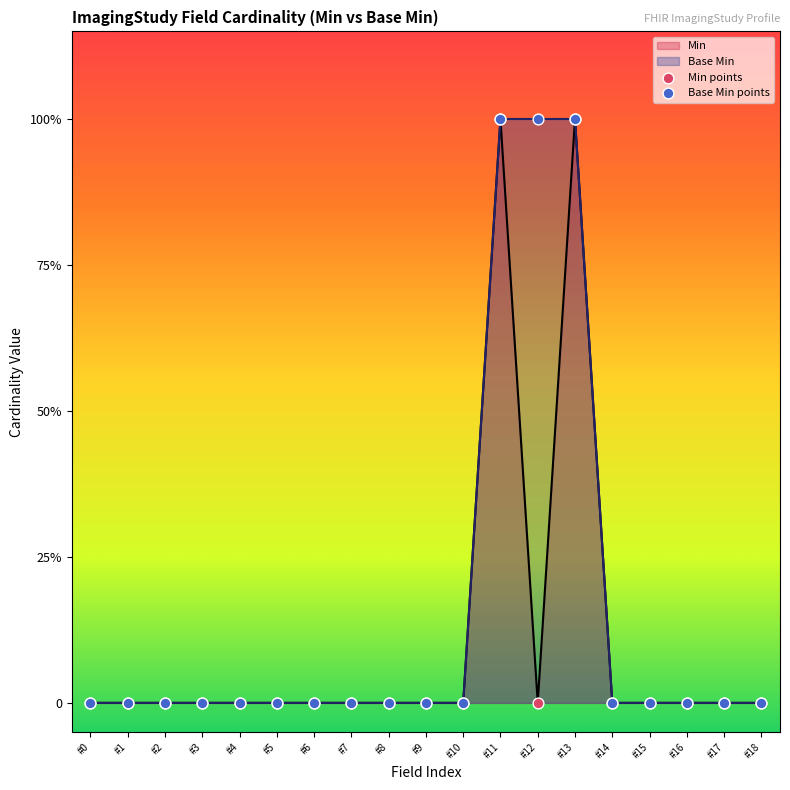

Which series contains the lowest Y value?

Min